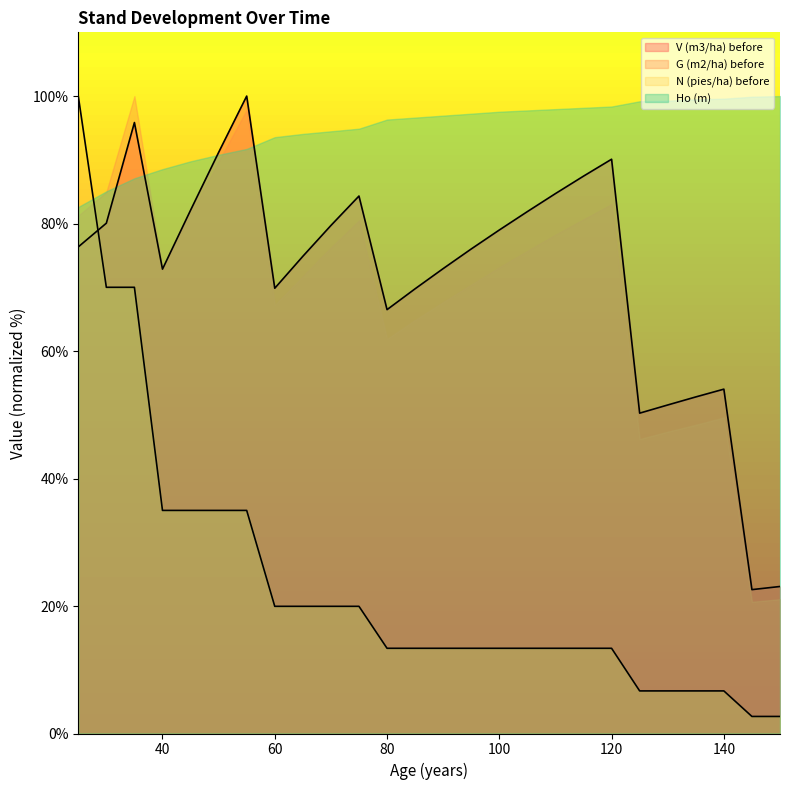

At which label is V (m3/ha) before closest to 61?

80